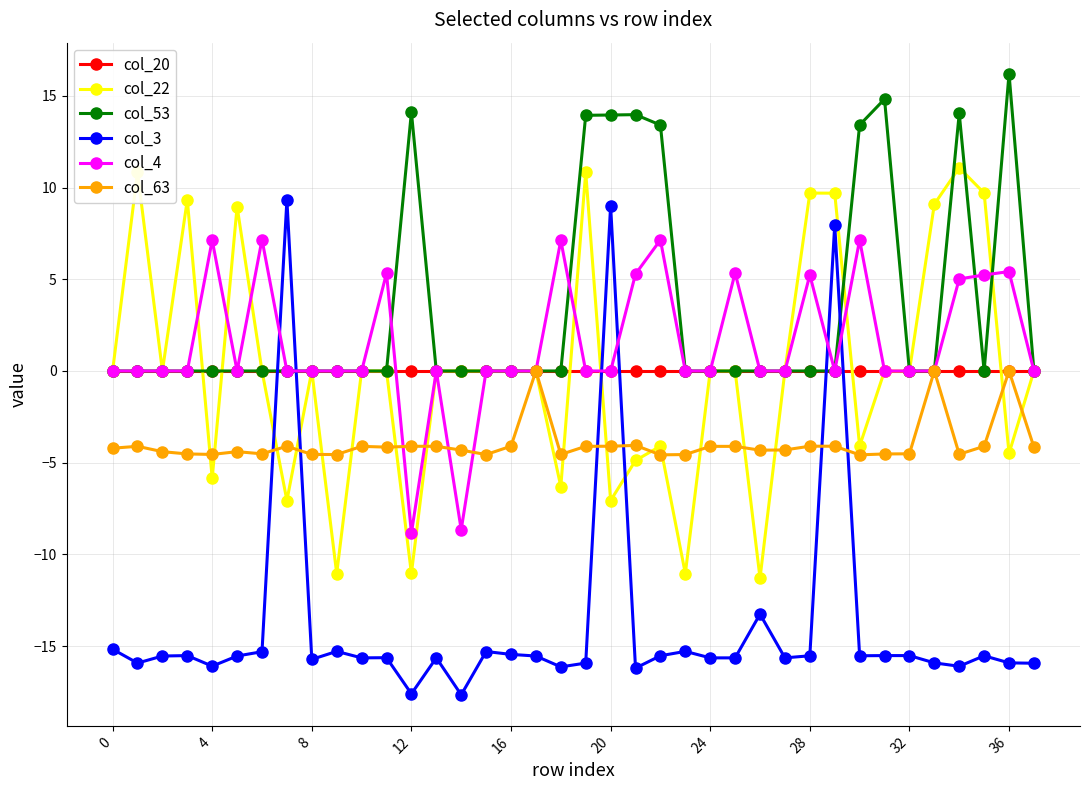

What is the smallest value displayed?

-17.7